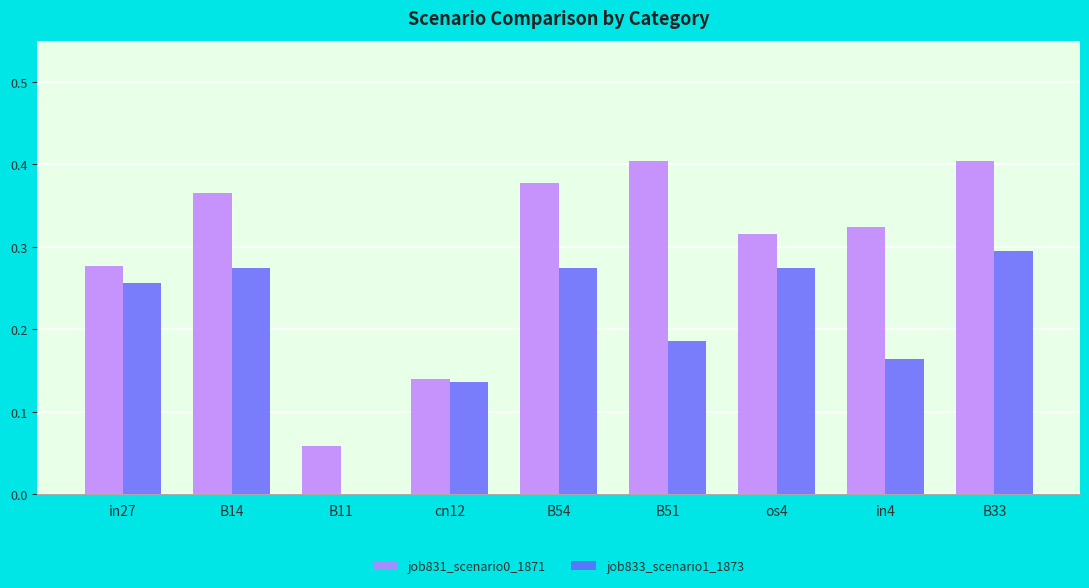

What is the sum of all job831_scenario0_1871 values?

2.7